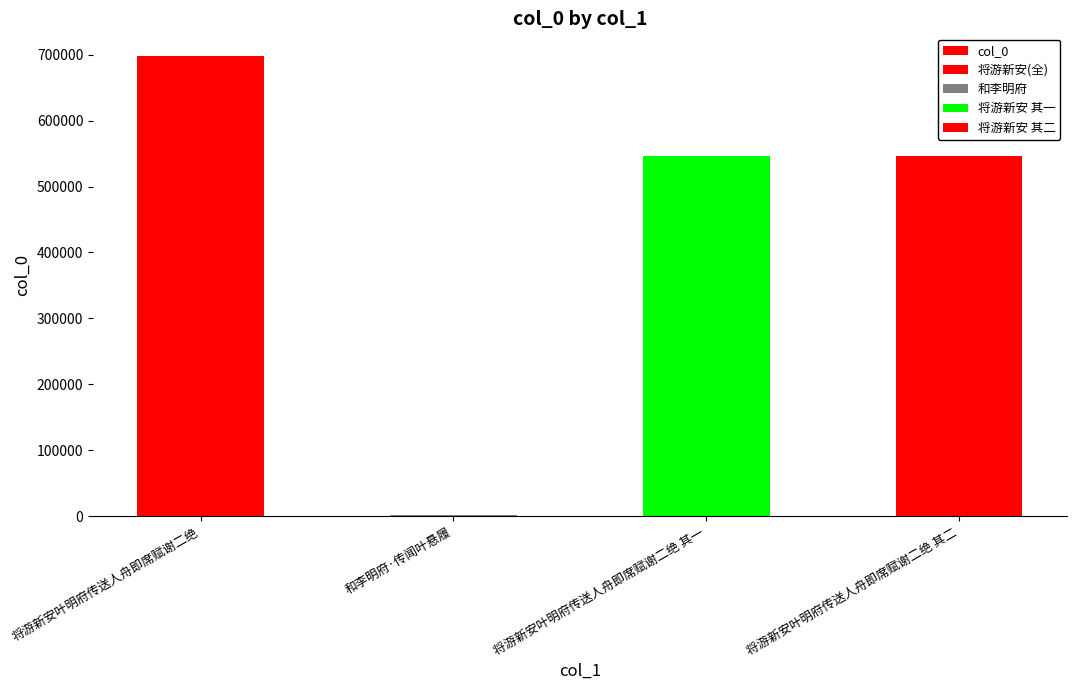

How many categories are shown in the chart?

4